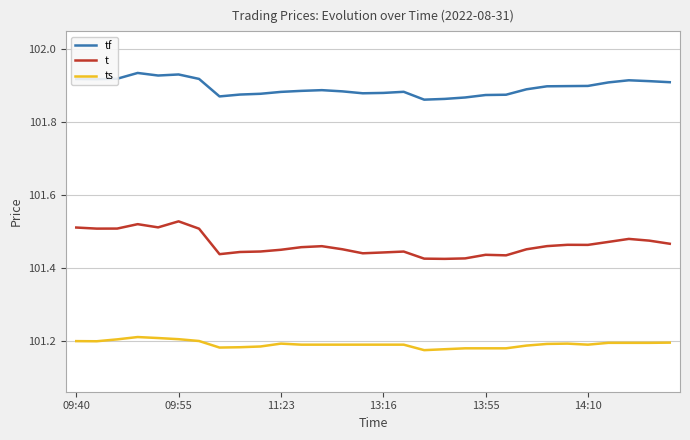

Which series has the widest spread of values?

t